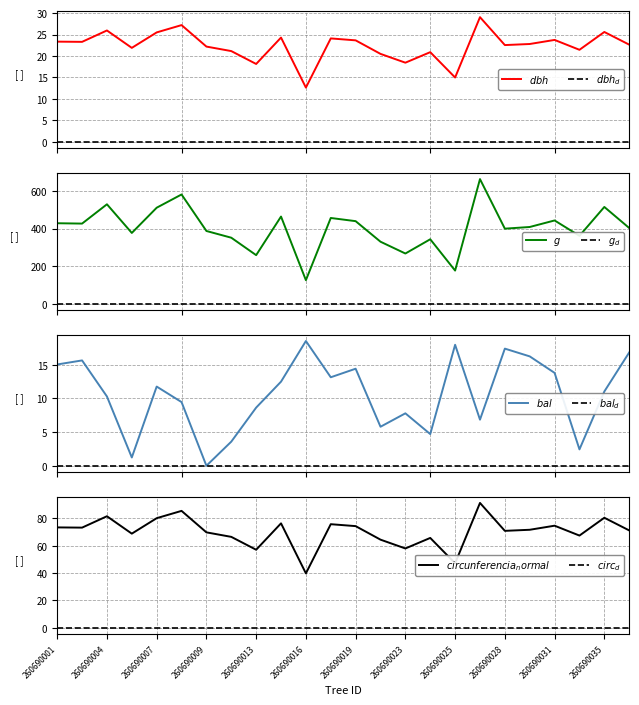

Which series has the largest range (max minus min)?

g